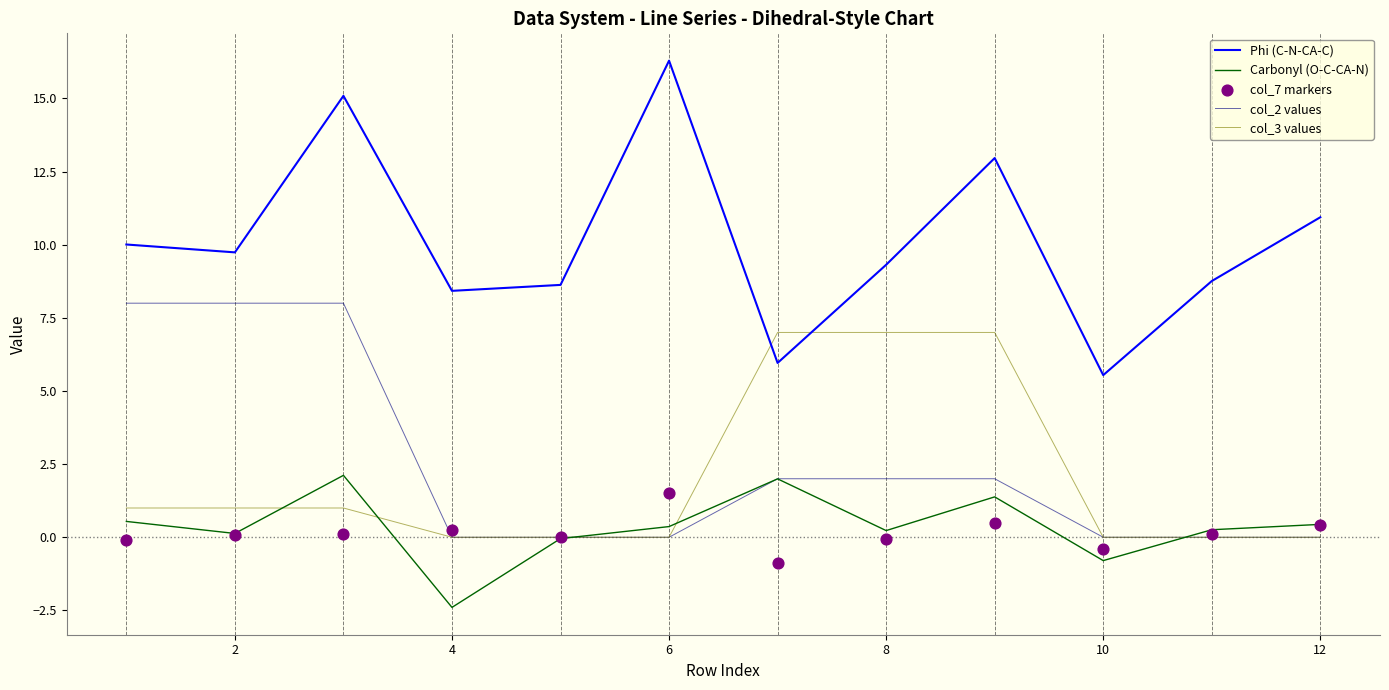

Which series contains the lowest Y value?

Carbonyl (O-C-CA-N)